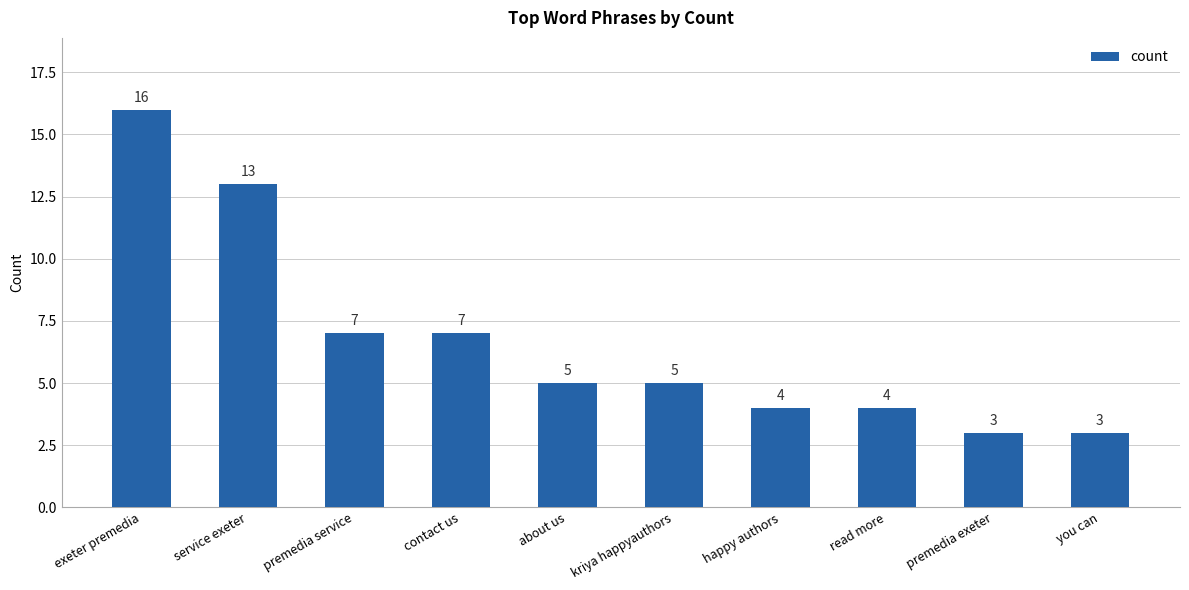

What position from the right is service exeter?

9